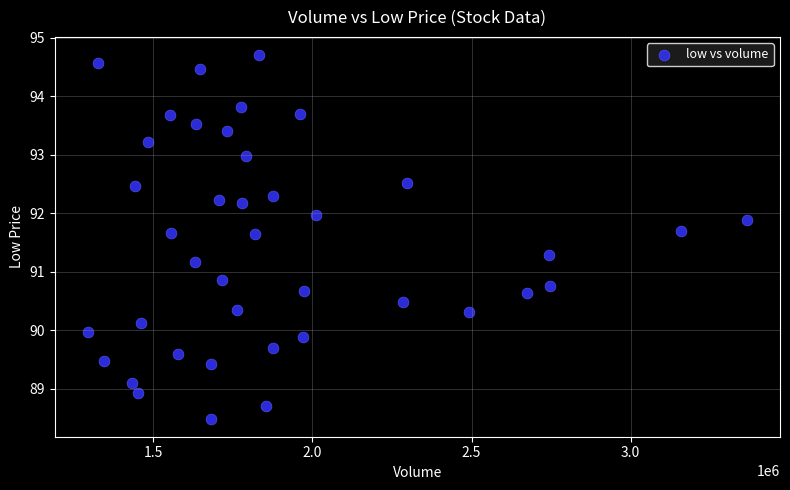

What is the range of X values (max minus min)?

2070599.0